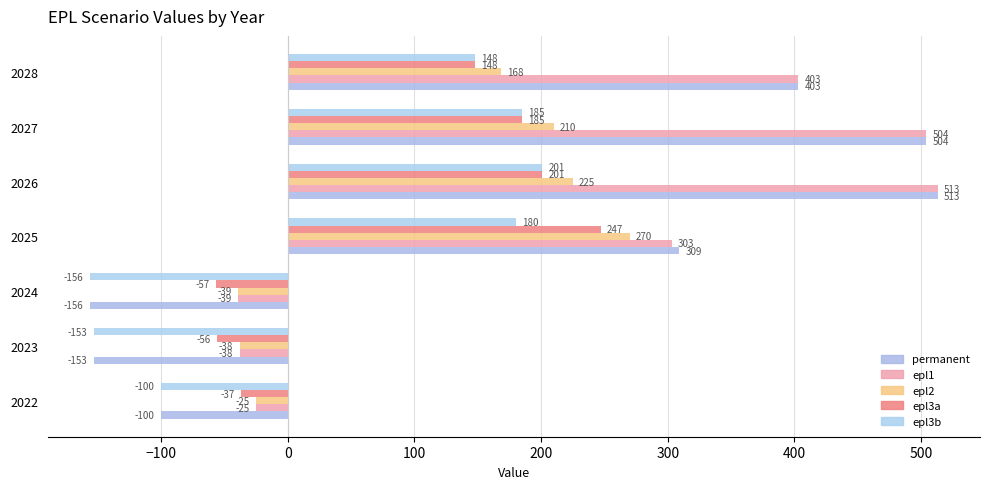

What is the highest value of the permanent series?

513